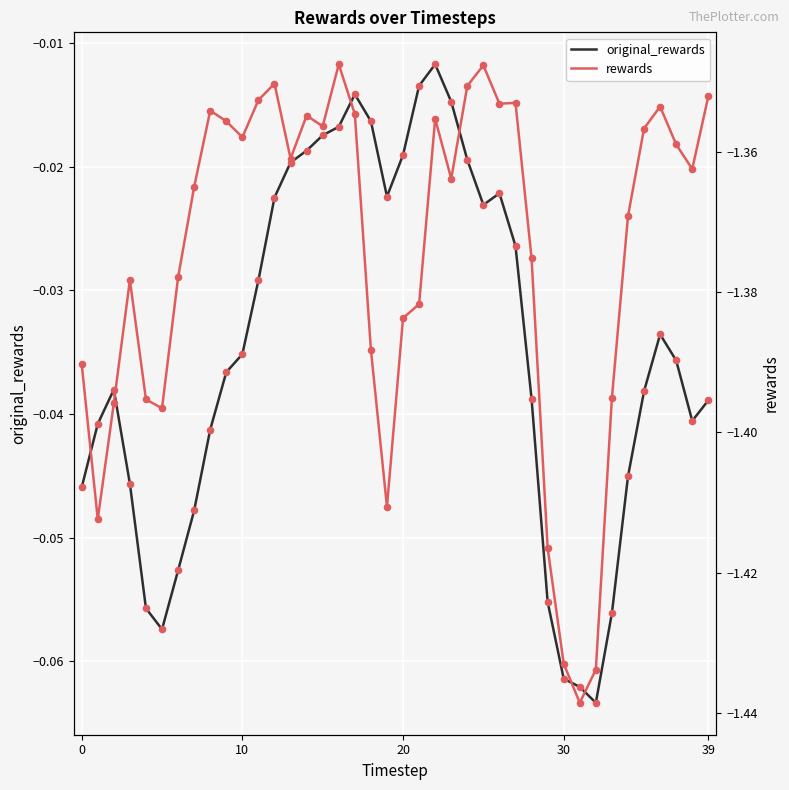

Is the value of rewards at 21 greater than the value of original_rewards at 21?

No